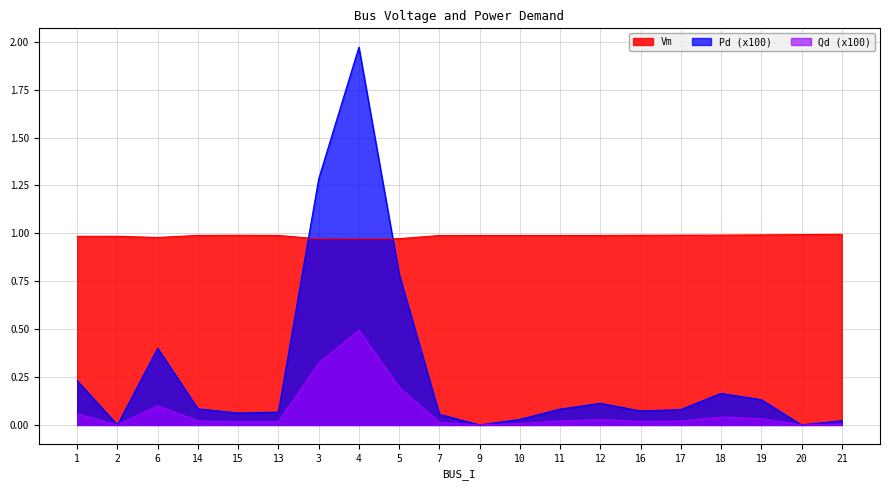

True or false: Vm and Pd intersect in this chart.

False